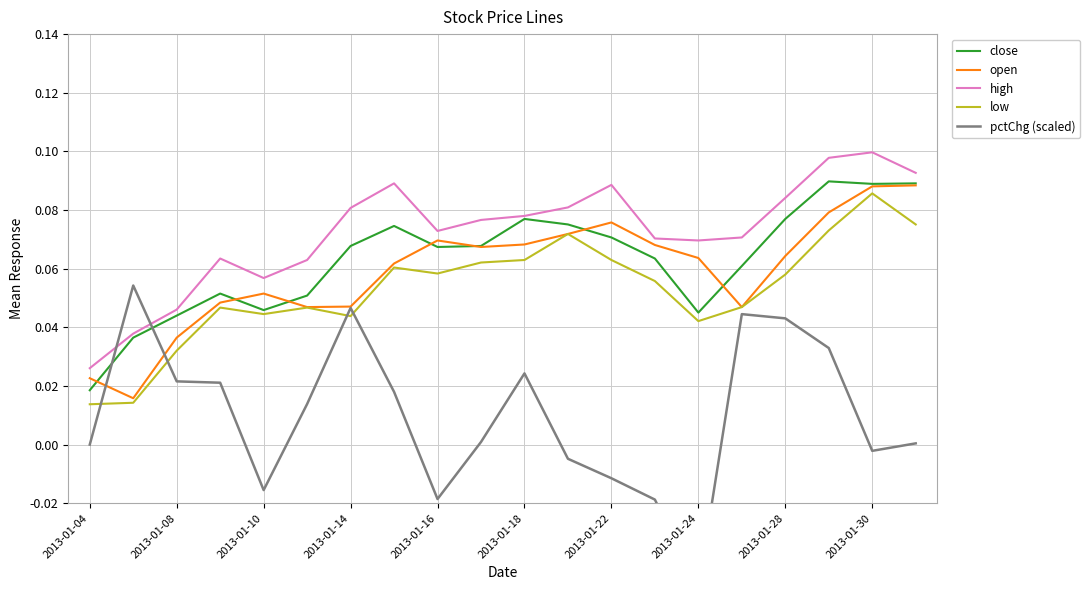

Reading left to right, transcribe all the data shown in this chart.

close: 0.0	0.0	0.0	0.1	0.0	0.1	0.1	0.1	0.1	0.1	0.1	0.1	0.1	0.1	0.0	0.1	0.1	0.1	0.1	0.1
open: 0.0	0.0	0.0	0.0	0.1	0.0	0.0	0.1	0.1	0.1	0.1	0.1	0.1	0.1	0.1	0.0	0.1	0.1	0.1	0.1
high: 0.0	0.0	0.0	0.1	0.1	0.1	0.1	0.1	0.1	0.1	0.1	0.1	0.1	0.1	0.1	0.1	0.1	0.1	0.1	0.1
low: 0.0	0.0	0.0	0.0	0.0	0.0	0.0	0.1	0.1	0.1	0.1	0.1	0.1	0.1	0.0	0.0	0.1	0.1	0.1	0.1
pctChg (scaled): 0.0	0.1	0.0	0.0	-0.0	0.0	0.0	0.0	-0.0	0.0	0.0	-0.0	-0.0	-0.0	-0.0	0.0	0.0	0.0	-0.0	0.0